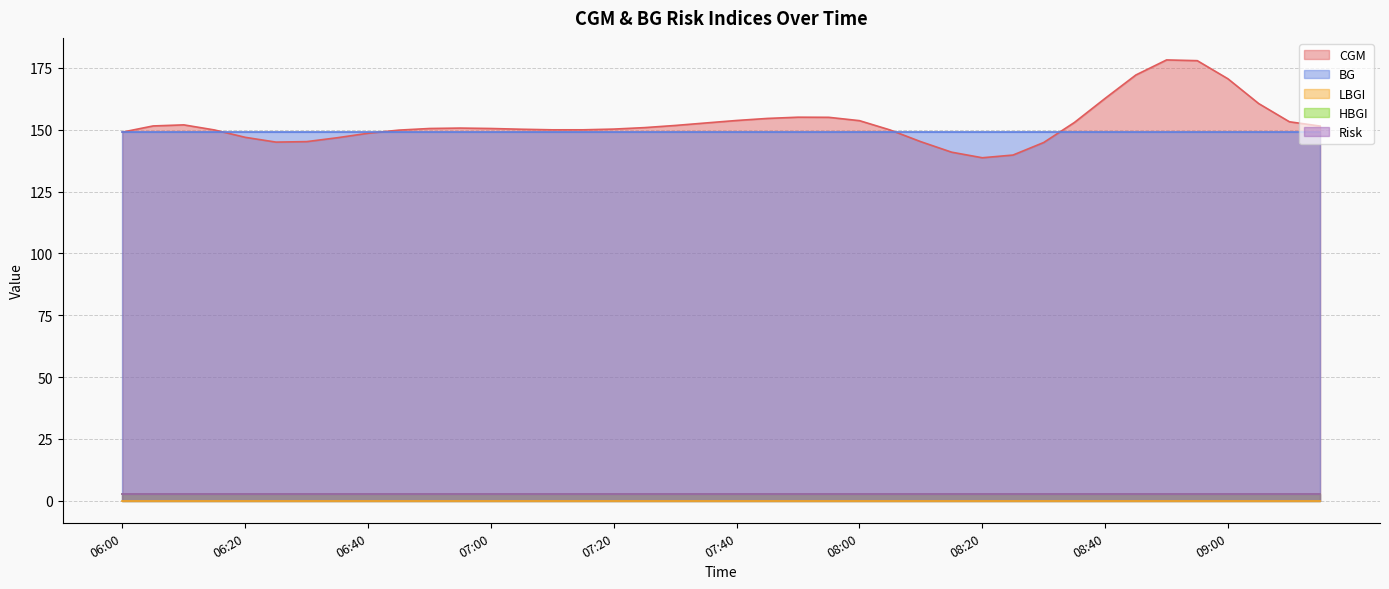

What are all the series names shown in the legend?

CGM, BG, LBGI, HBGI, Risk